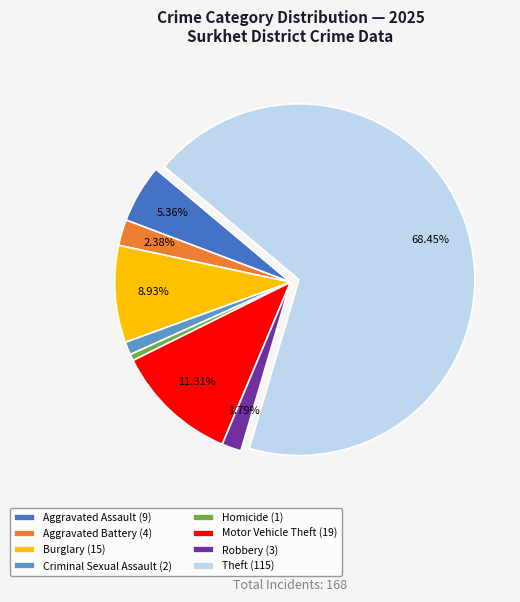

Combined, do Aggravated Battery (4) and Aggravated Assault (9) account for over 50%?

No